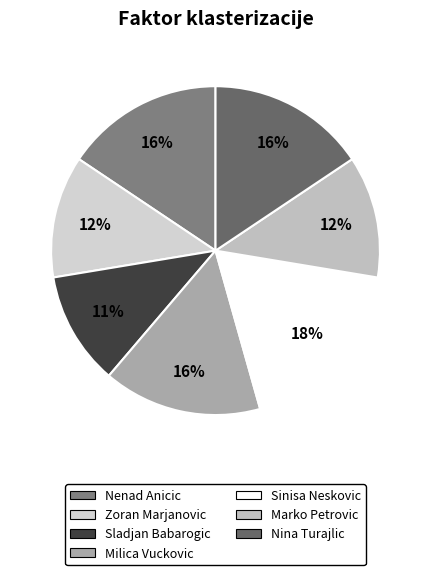

To the nearest percent, what percentage of the pie is Nenad Anicic?

16%